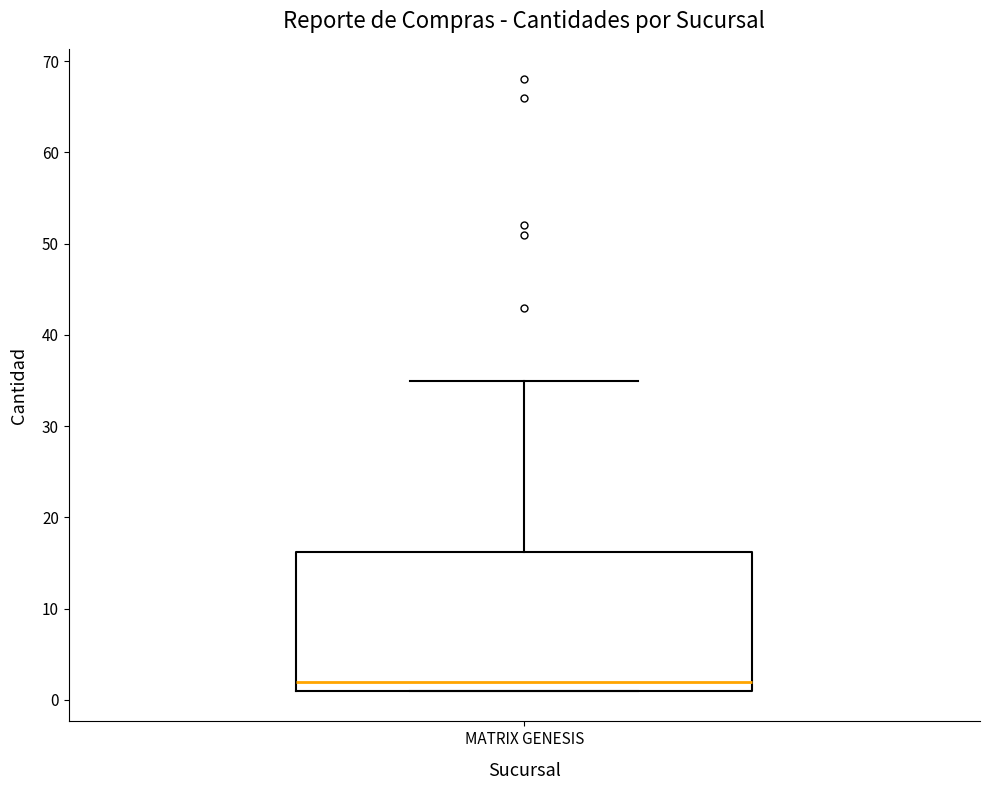

Read this box plot against the y-axis: the position of the median line, the range covered by the box, and the ends of both whiskers. The values are not printed on the chart, so give them approximately, as read against the axis.

median 2, box 1 to 16, whiskers 1 to 35